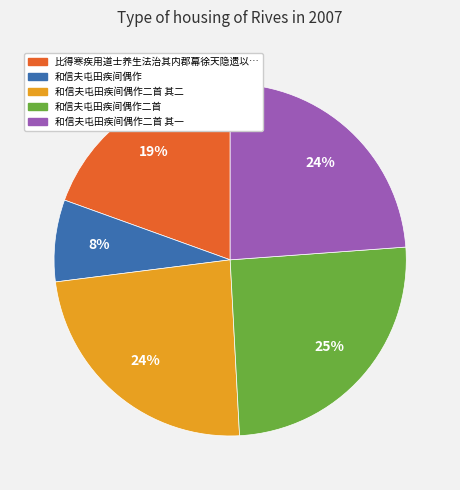

Is there any slice that represents more than half of the pie?

No